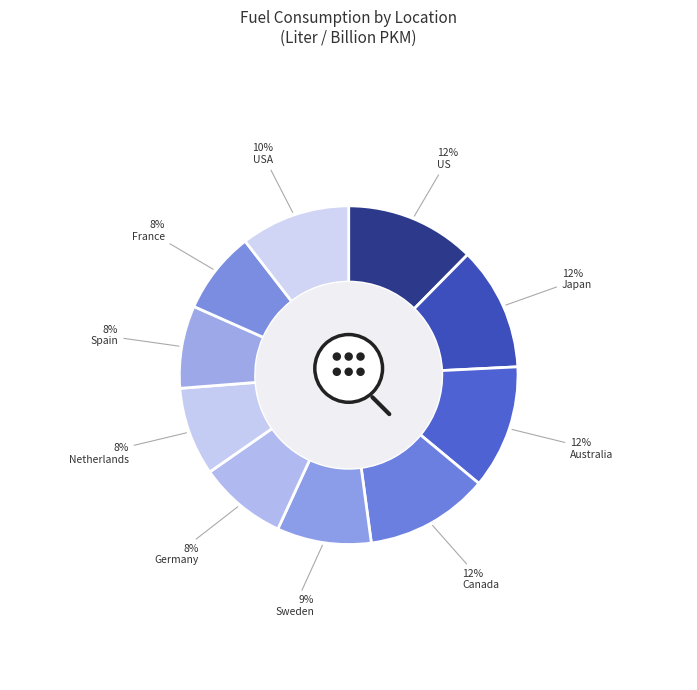

What percentage is NOT represented by Netherlands (Schipper 2008)?

91.6%